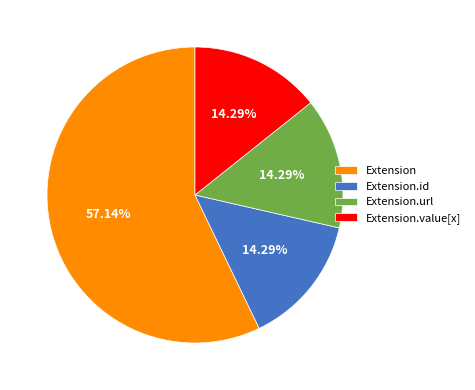

The Extension slice represents 12% of the pie. True or false?

False